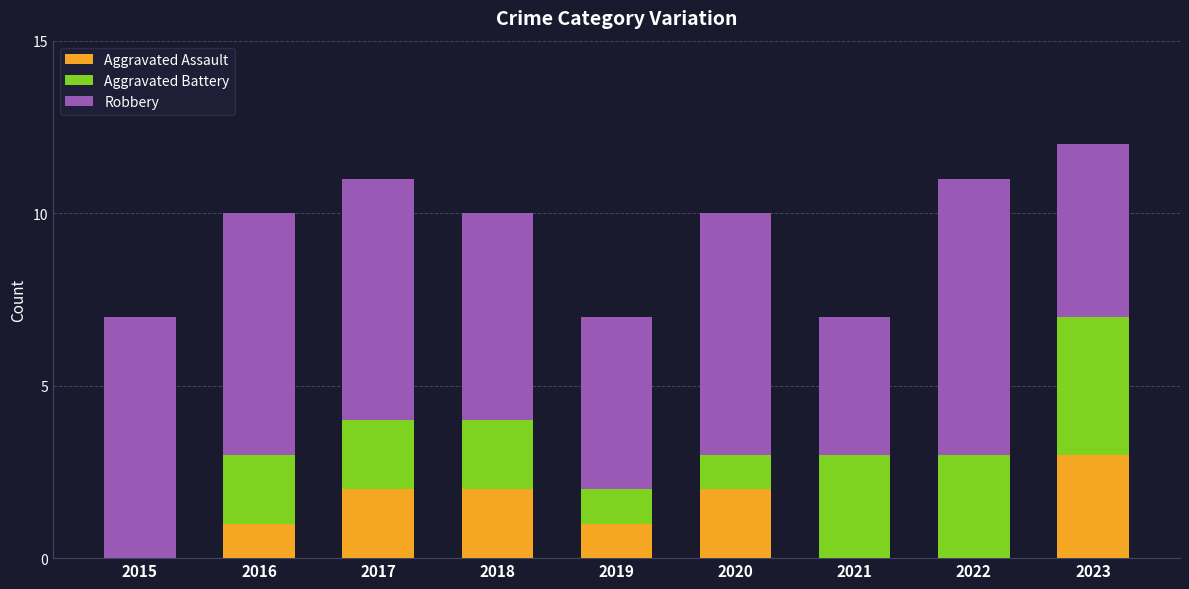

Reading left to right, transcribe the values for Aggravated Assault.

2015=0	2016=1	2017=2	2018=2	2019=1	2020=2	2021=0	2022=0	2023=3